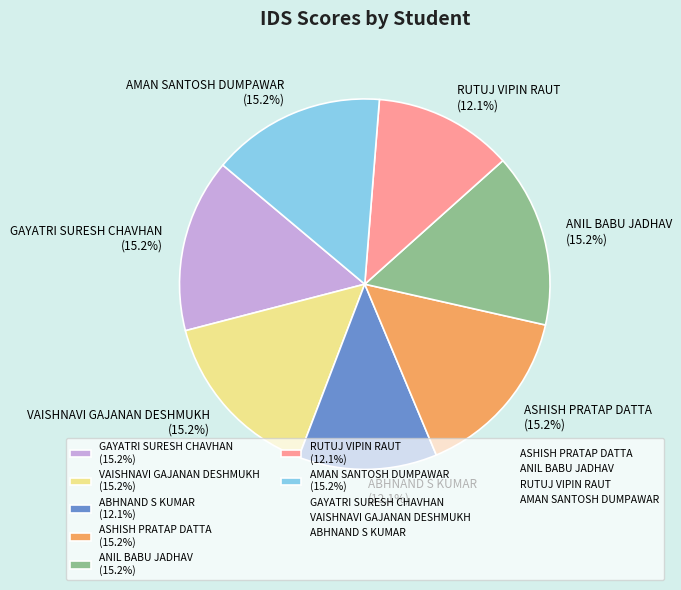

To the nearest percent, what is the average slice percentage?

14%